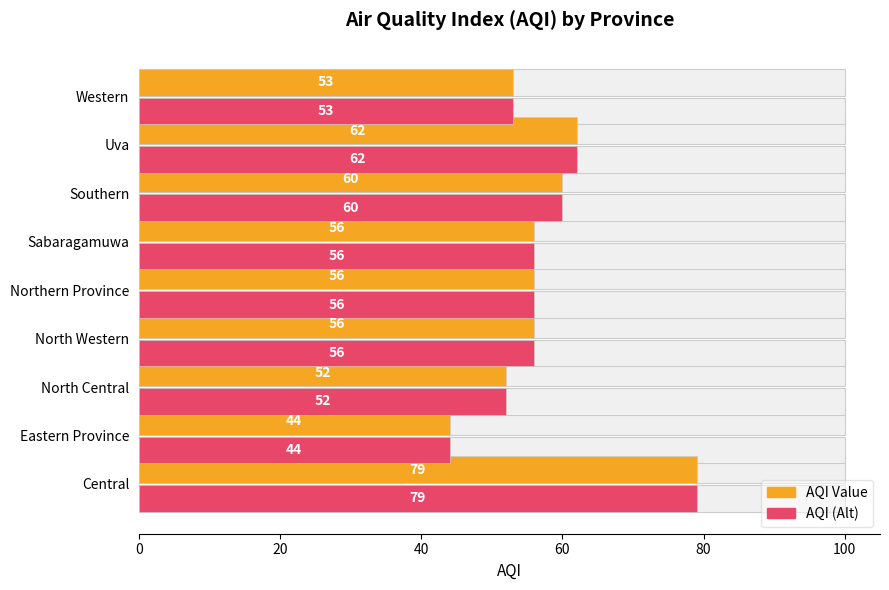

What are all the series names shown in the legend?

AQI Value, AQI (Alt)